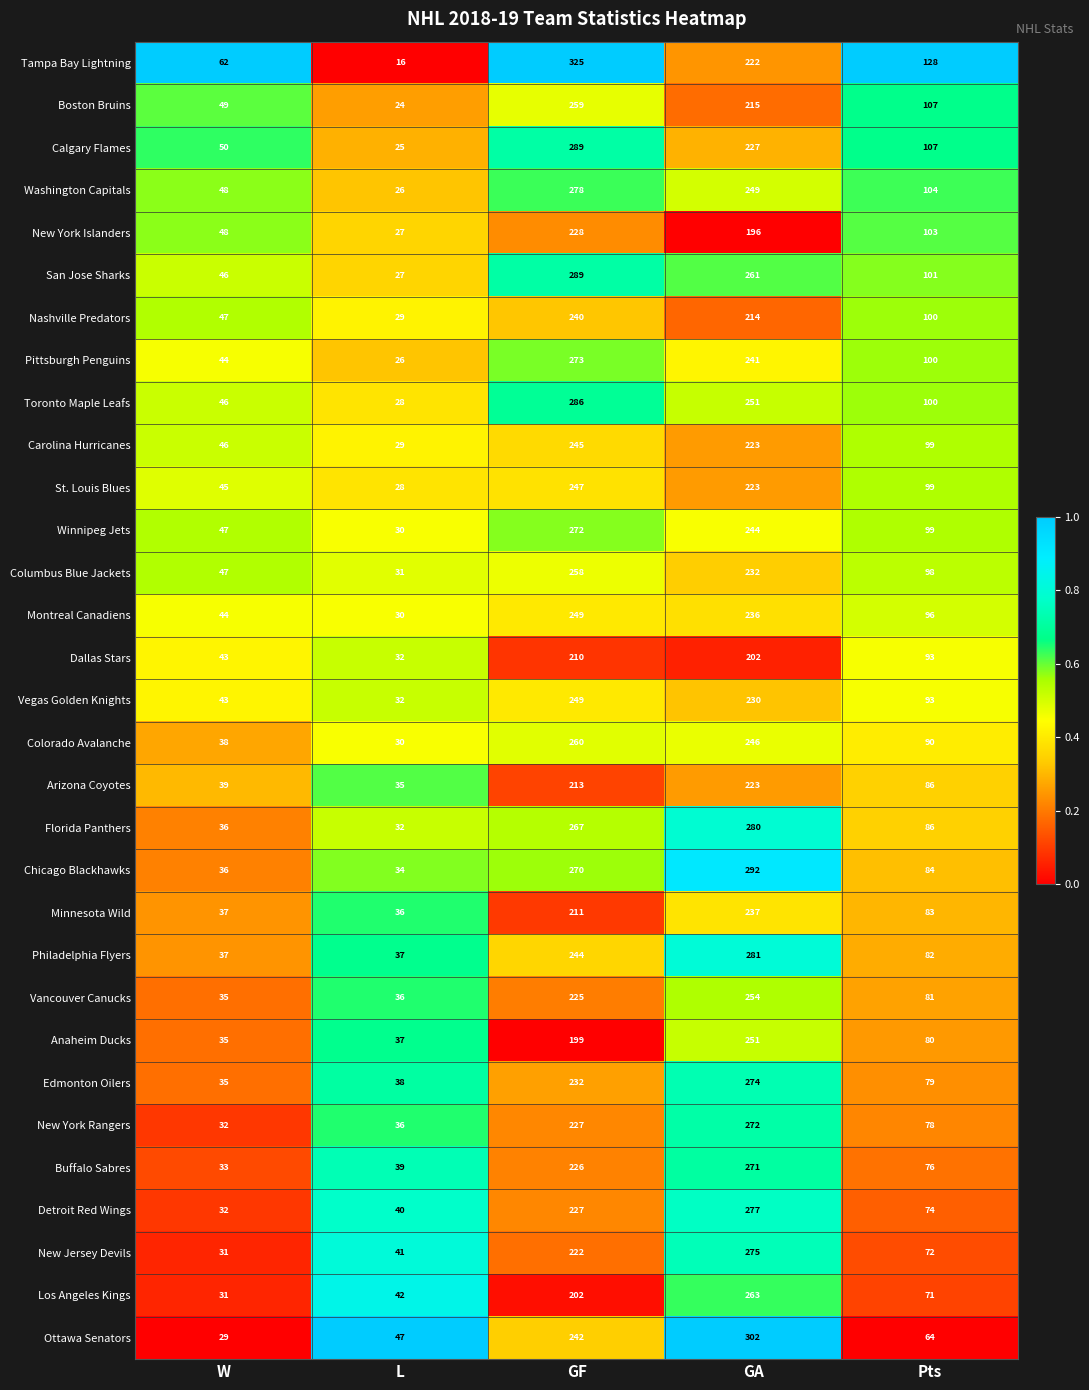

What is the sum of all New Jersey Devils values?

641